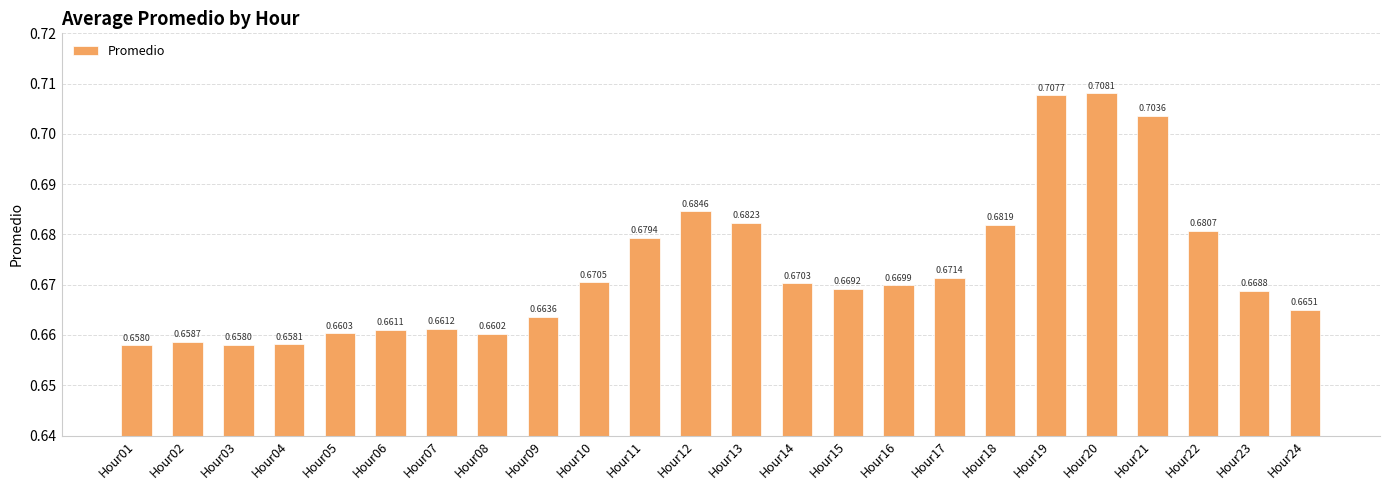

True or false: the data shows 1.1 at Hour12.

False